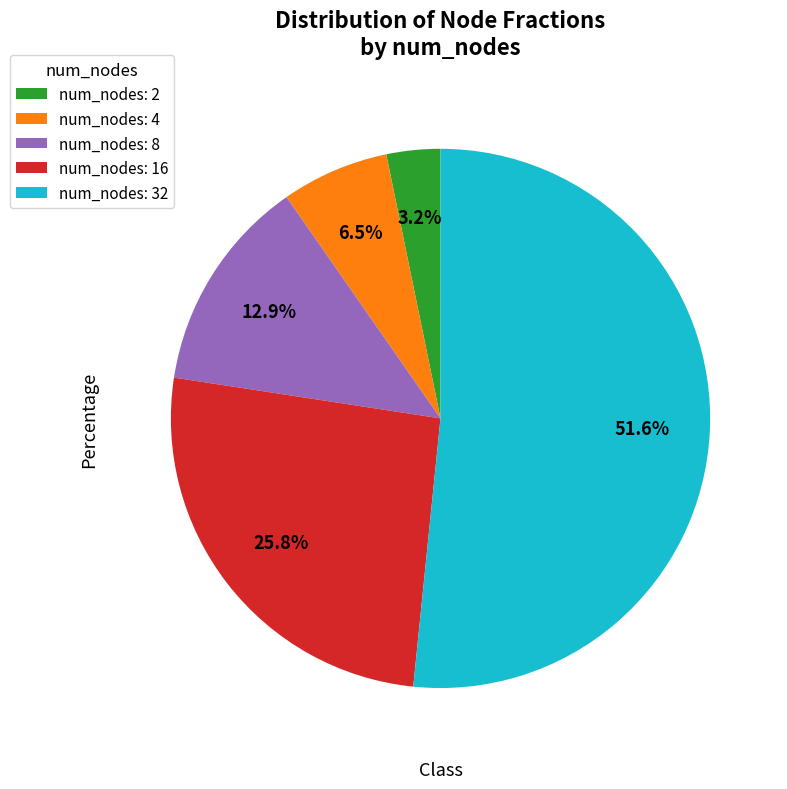

Which has a higher value, num_nodes: 16 or num_nodes: 8?

num_nodes: 16